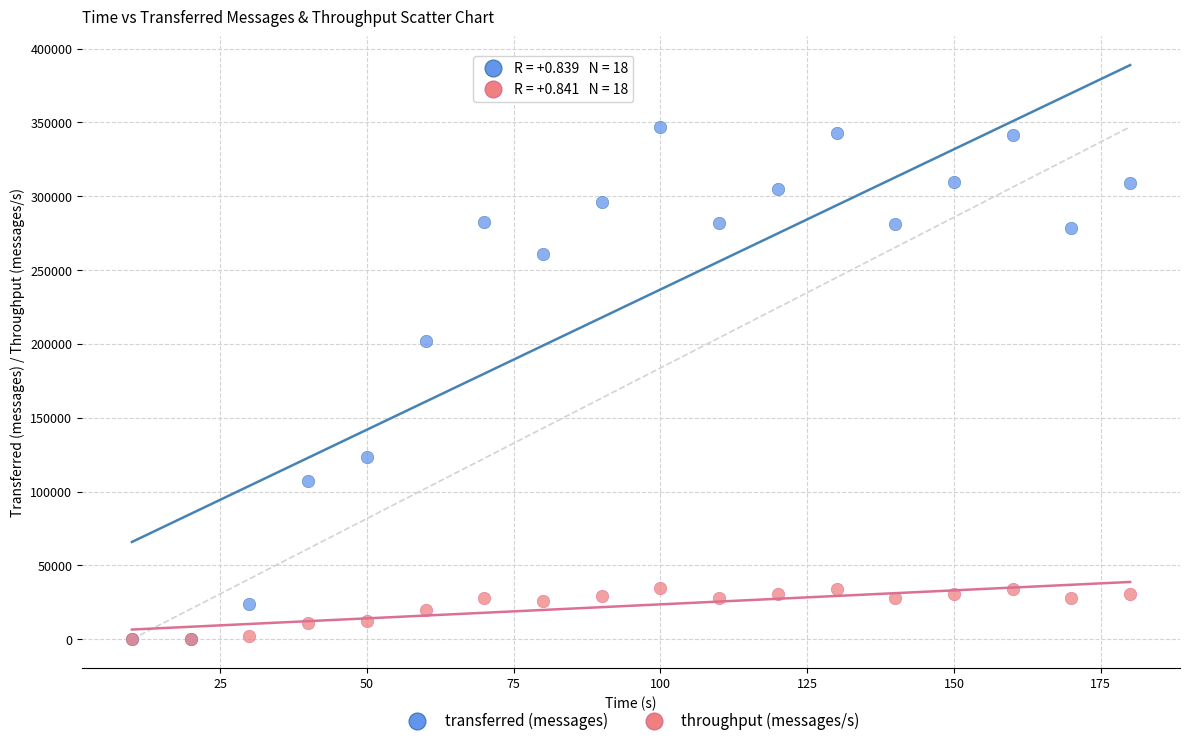

What are all the series names shown in the legend?

transferred (messages), throughput (messages/s)